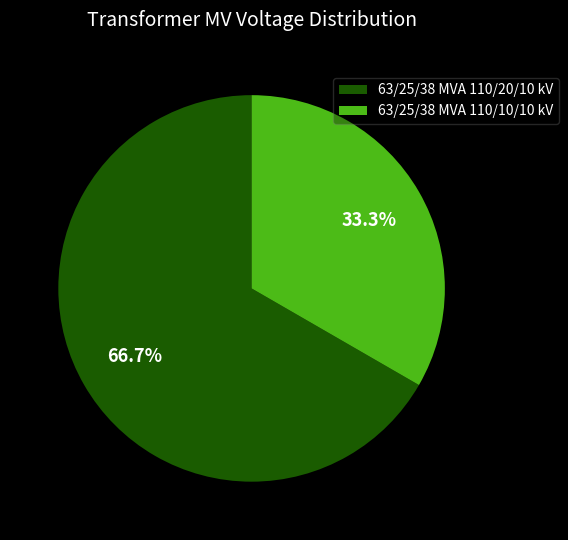

What is the smallest slice in the pie chart?

63/25/38 MVA 110/10/10 kV